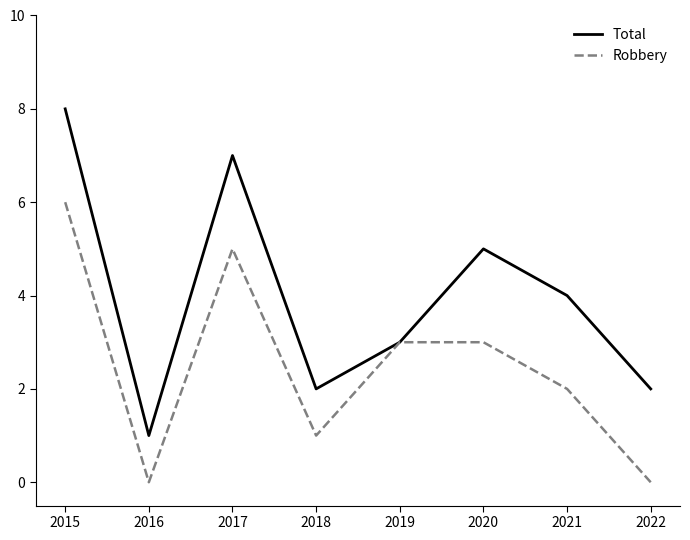

What is the difference between the Robbery values at 2016 and 2020?

3